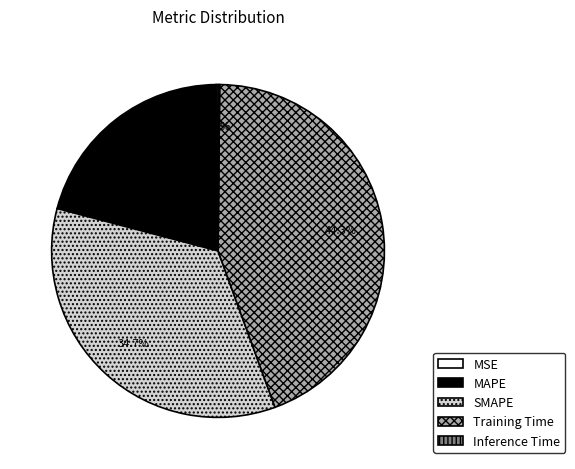

Which has a higher value, MAPE or Training Time?

Training Time